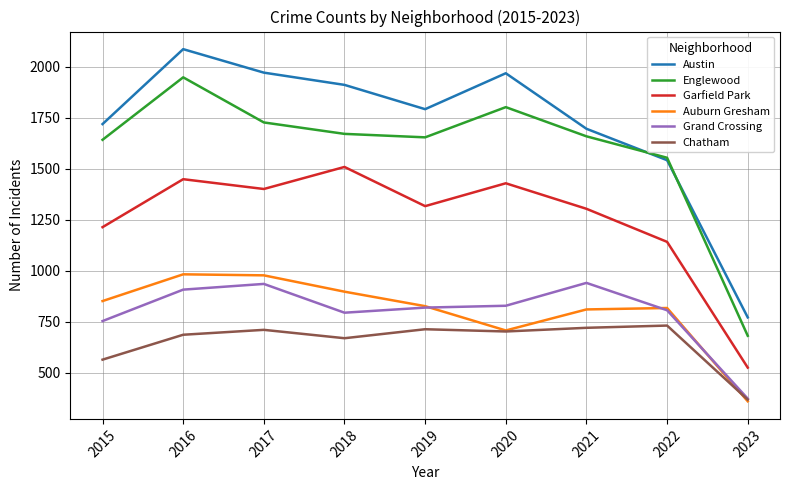

True or false: Auburn Gresham and Austin cross at least once.

False